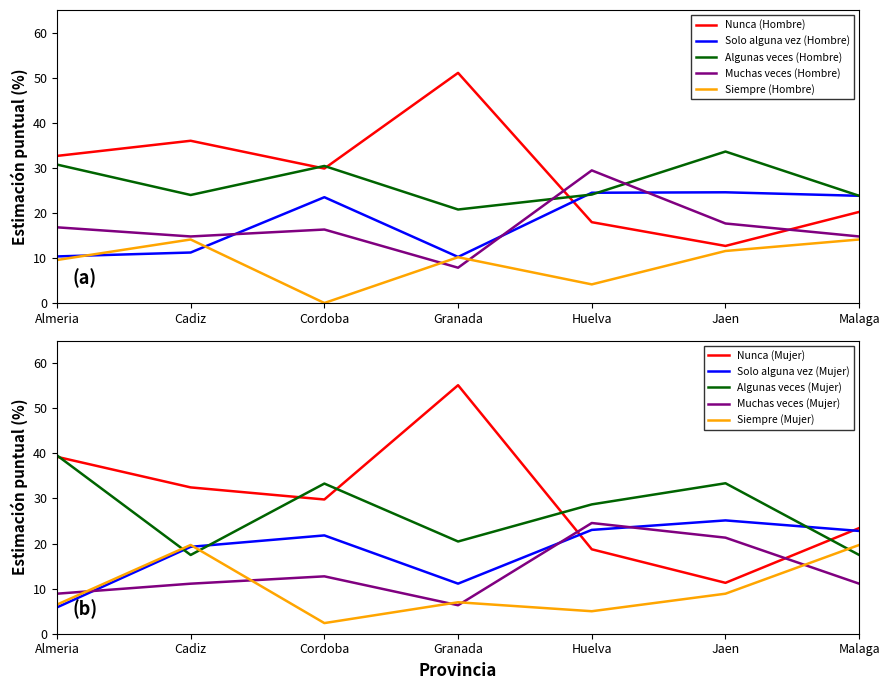

At how many categories does at least one series exceed 16?

7